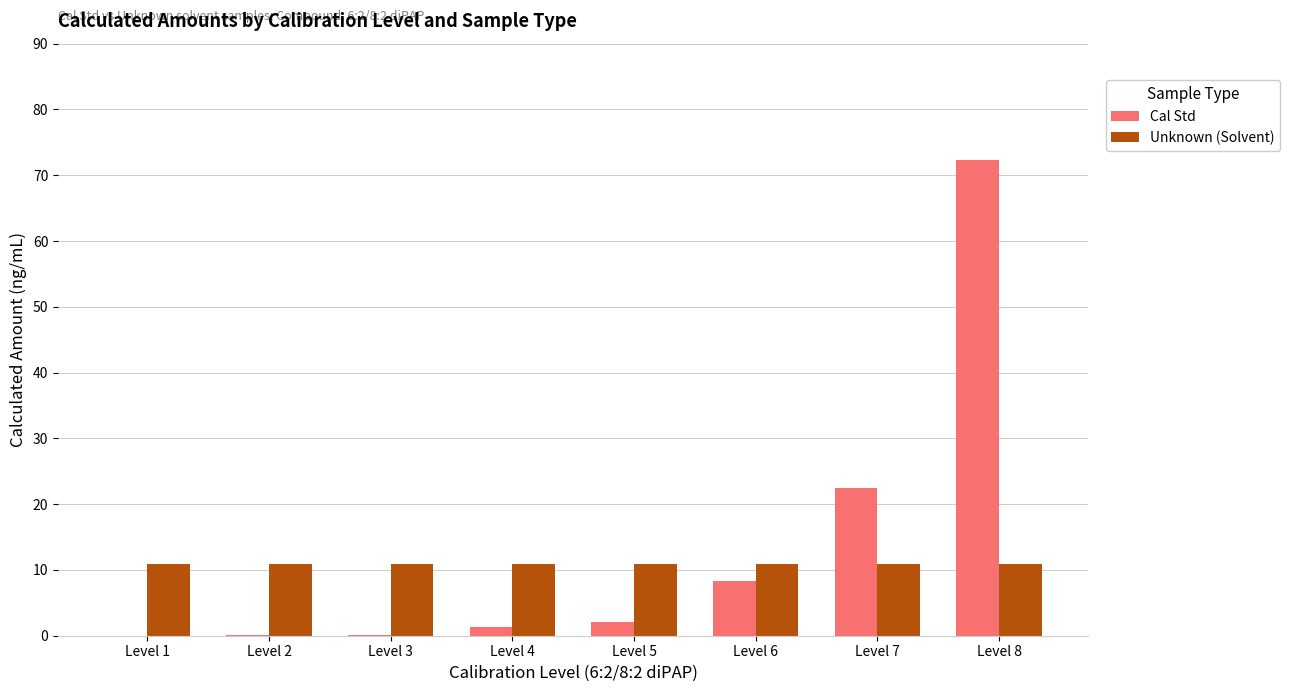

What are all the series names shown in the legend?

Cal Std, Unknown (Solvent)